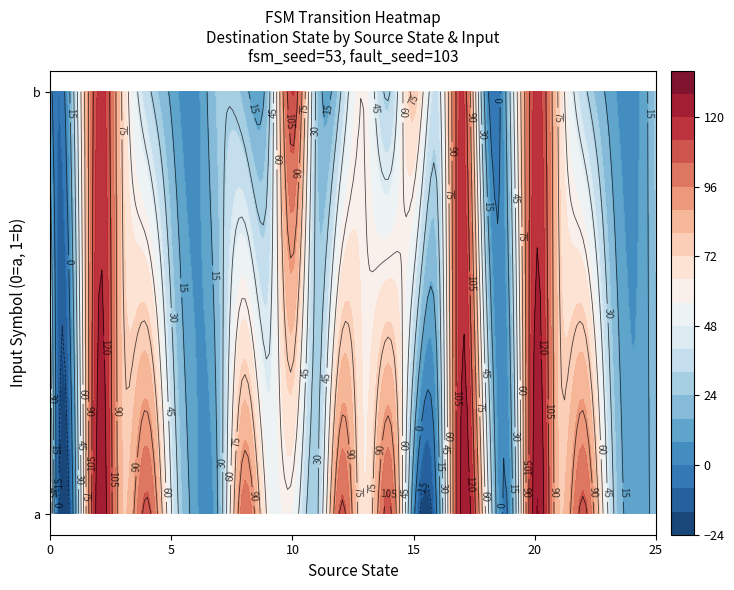

Which series has the largest total across all categories?

1